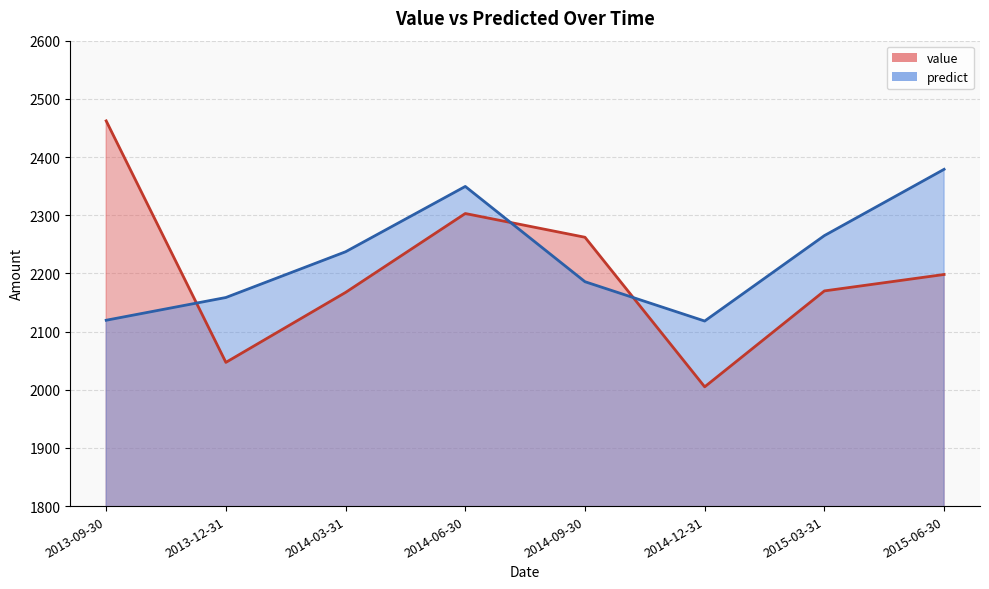

In value, how many points are lower than both neighbors (excluding endpoints)?

2